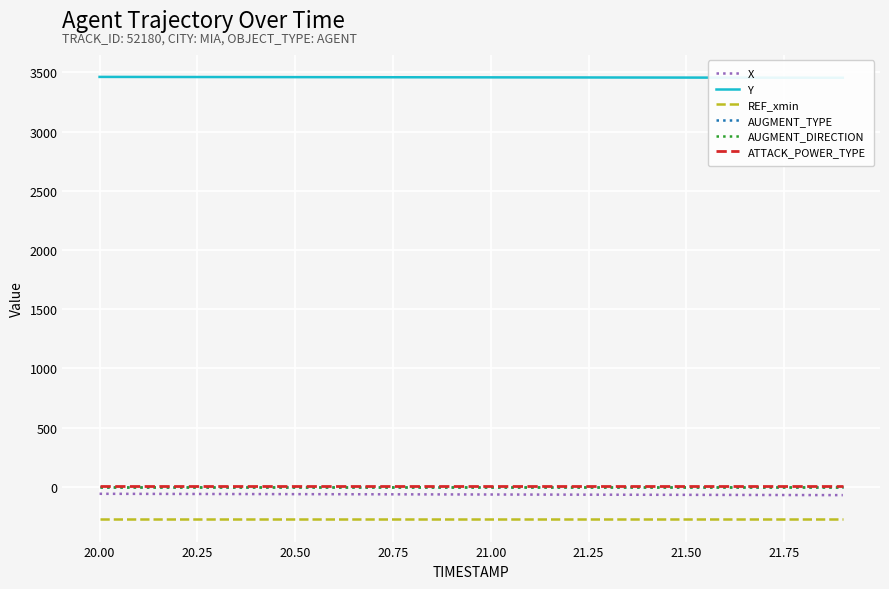

Is this an area chart (filled region under the line)?

No